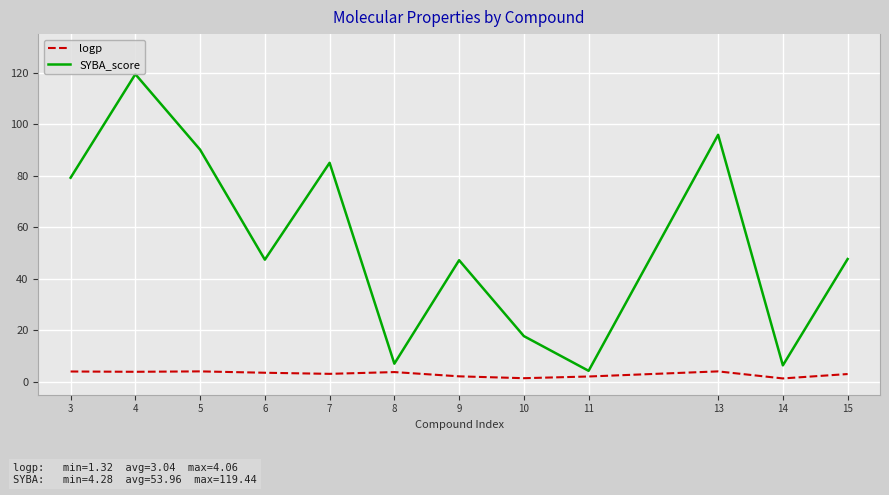

True or false: SYBA_score and logp intersect in this chart.

False